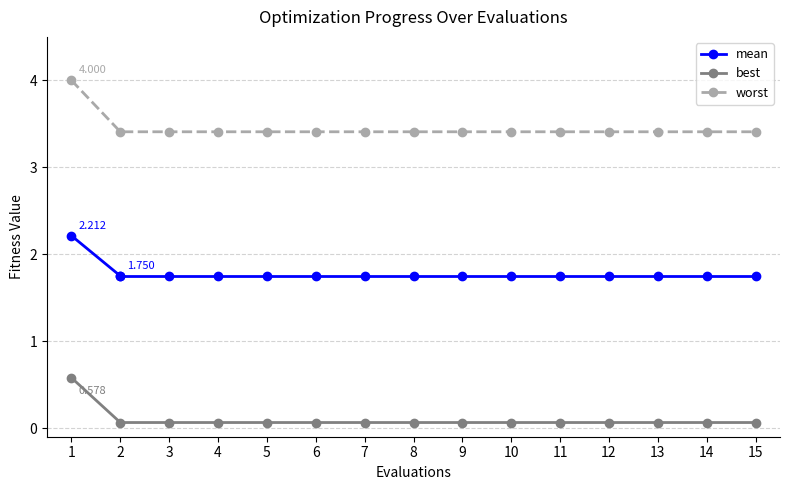

What is the total value across all series at 11?

3.5